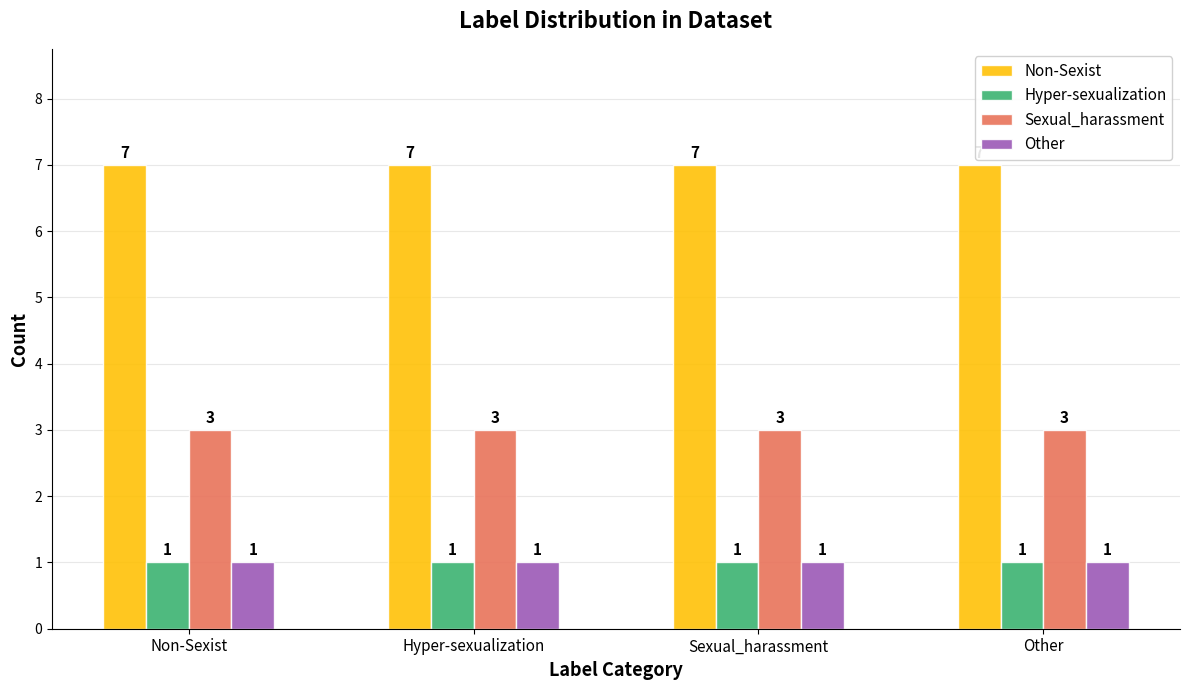

What position from the left is Other?

4